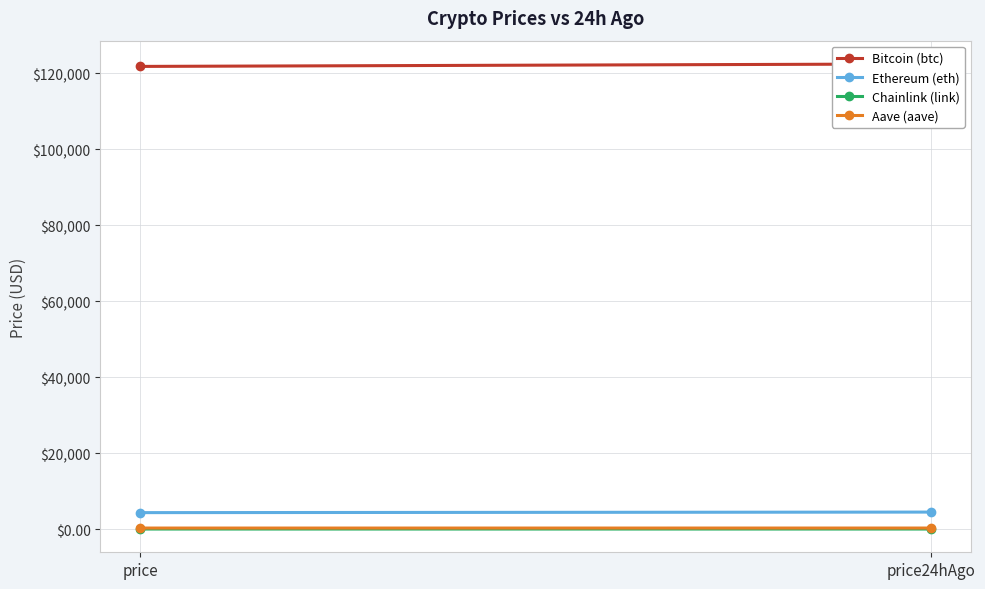

Reading right to left, what are all the values shown in this chart?

Bitcoin (btc): 122482.0	121826.0
Ethereum (eth): 4480.5	4338.8
Chainlink (link): 22.0	21.7
Aave (aave): 278.5	275.5